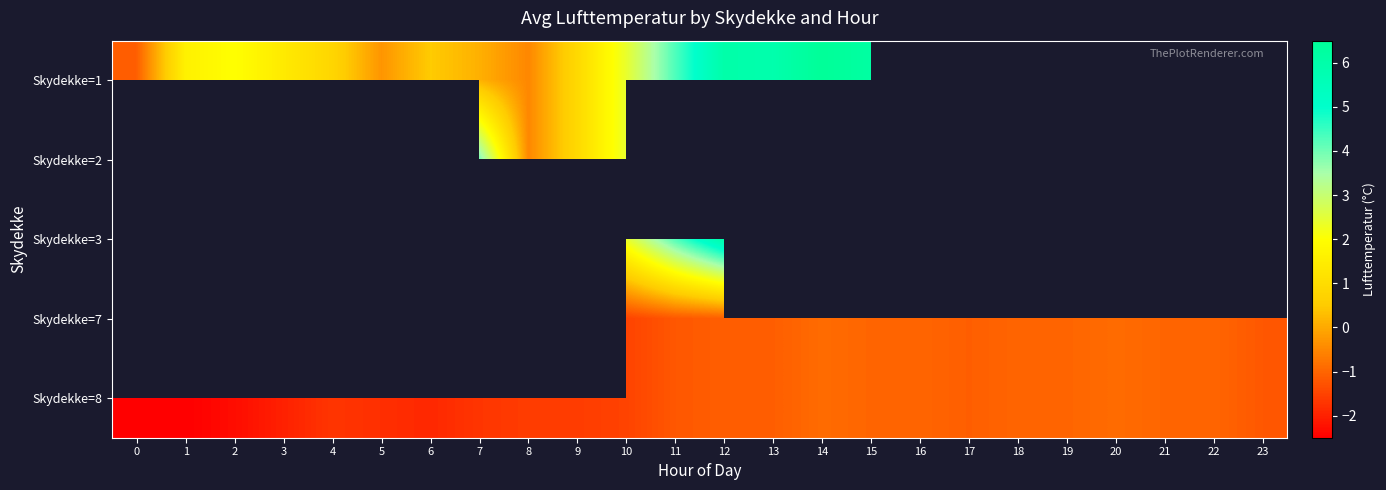

Between 20 and 16, which is larger?

16